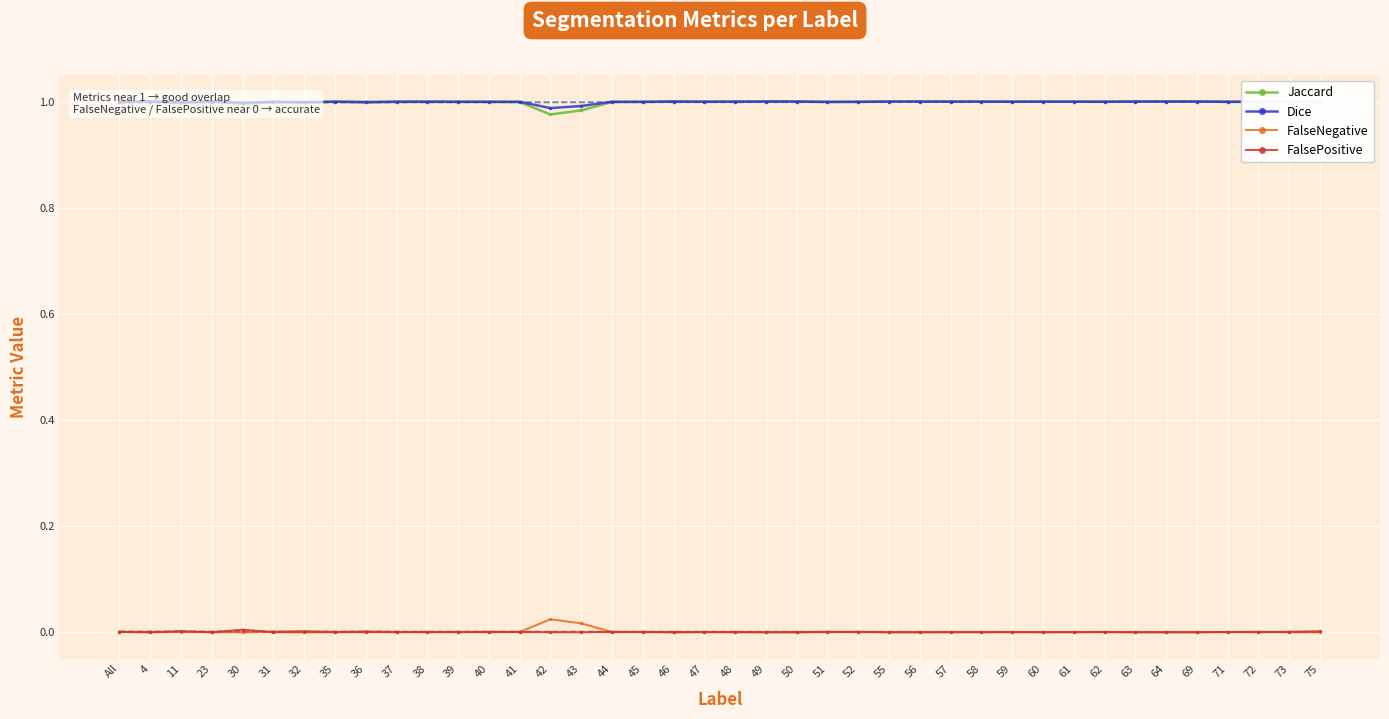

Where is the first local maximum for Jaccard?

4